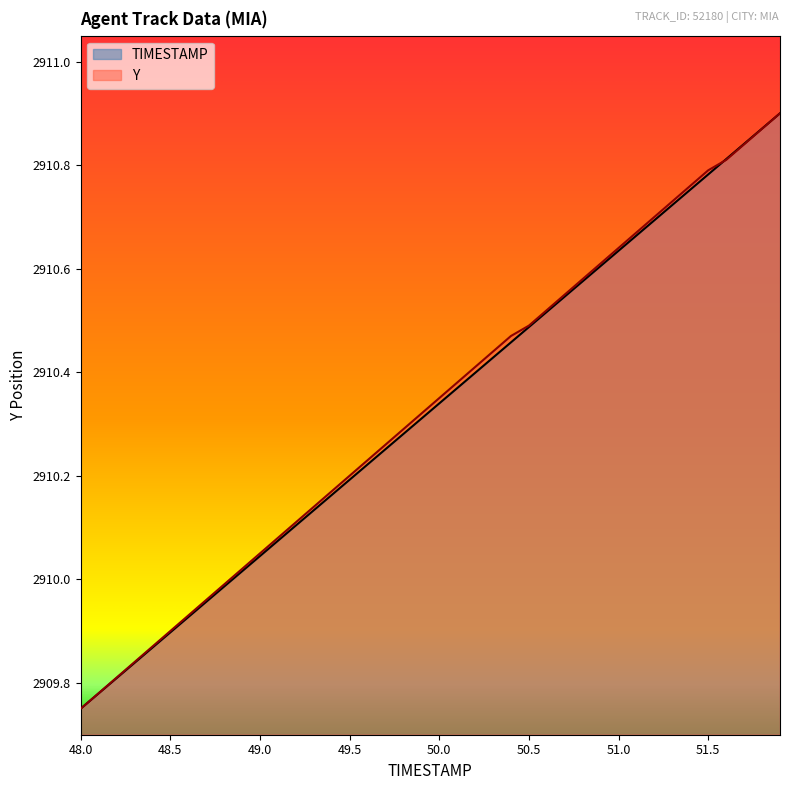

How many lines are shown in the chart?

2